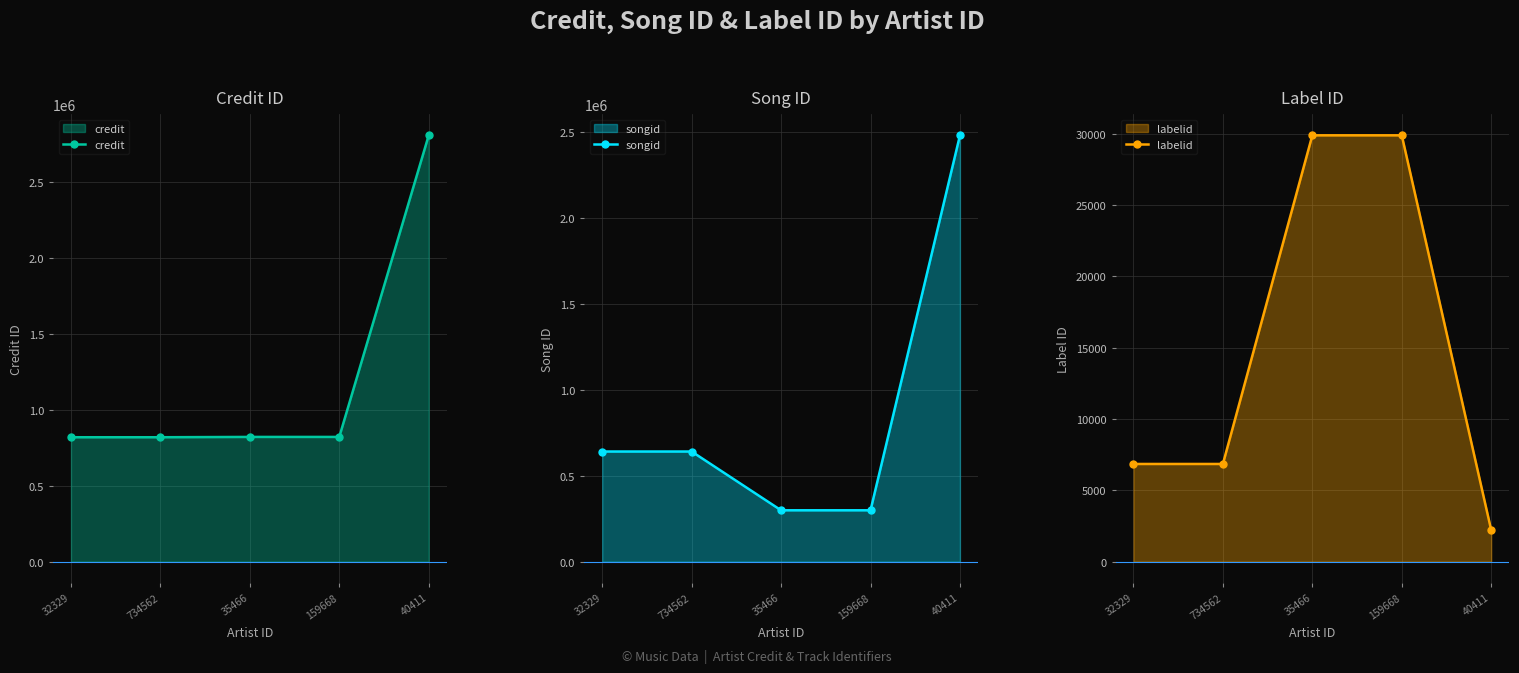

What is the label of the 3rd point from the left?

35466